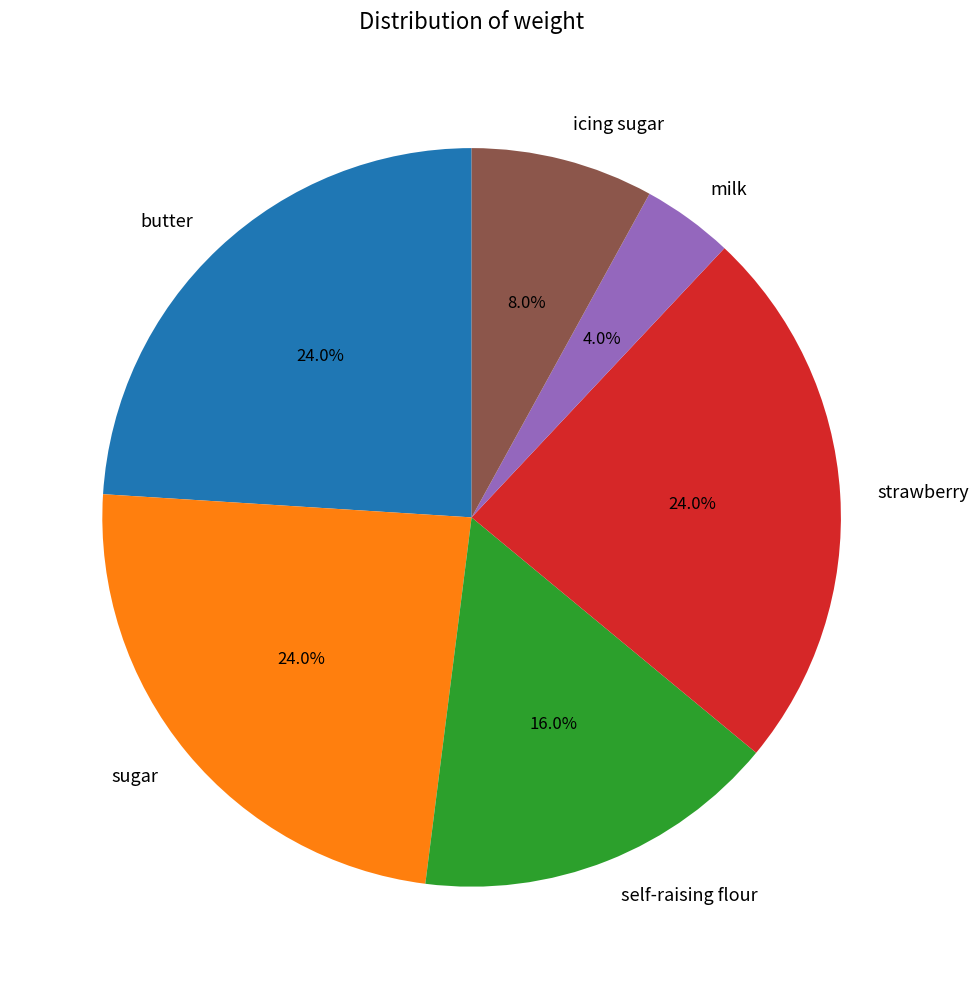

What is the ratio of the value at sugar to the value at icing sugar?

3.0